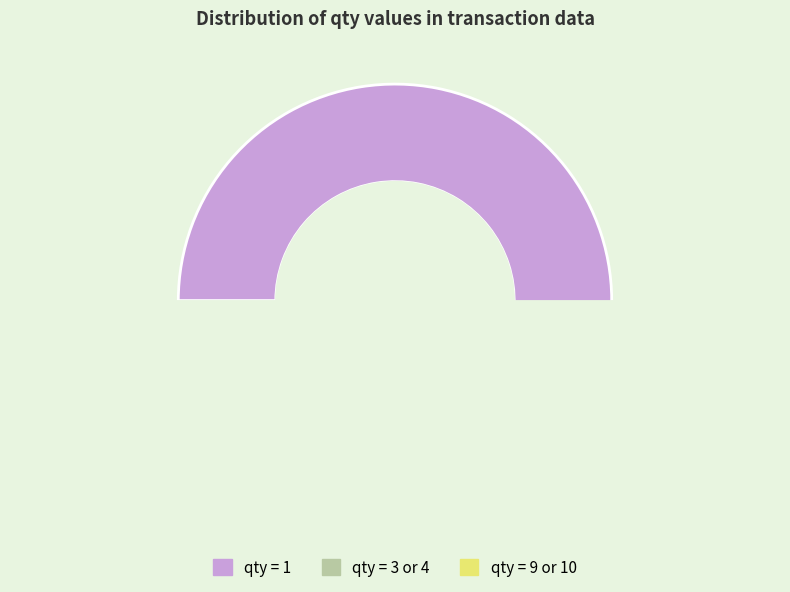

Is the sum of qty_4 and qty_3 greater than half?

No